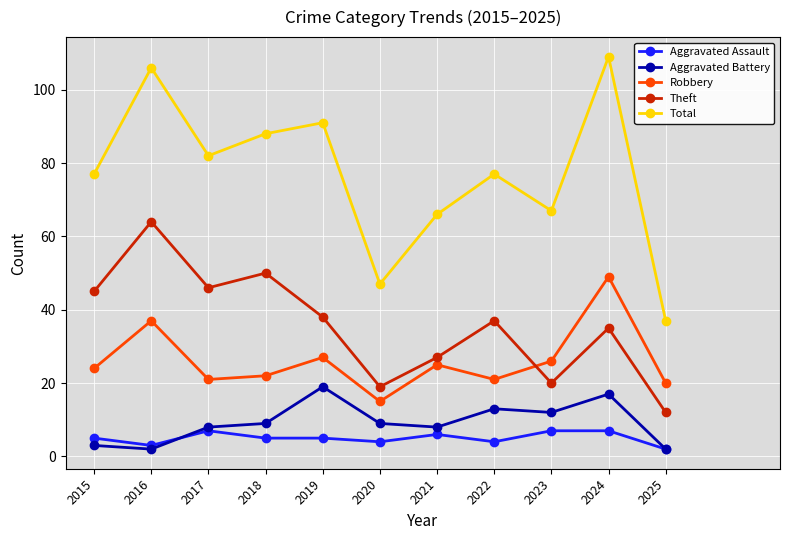

How many lines are shown in the chart?

5